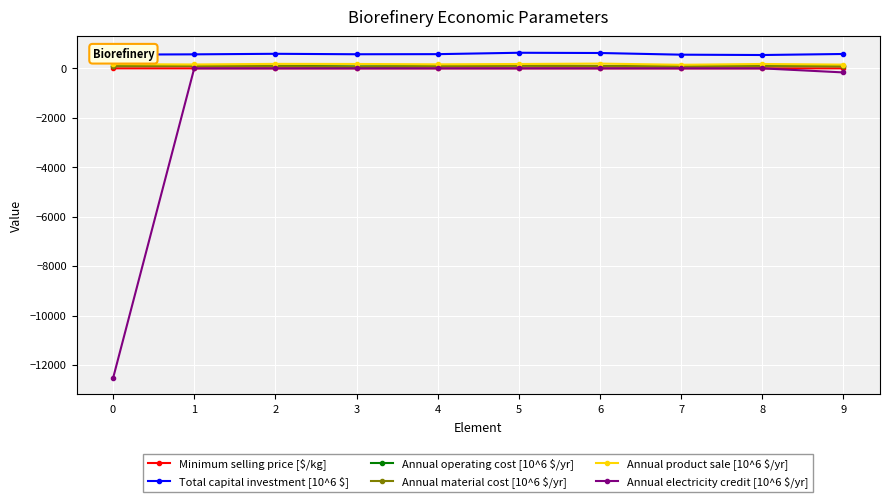

What are all the series names shown in the legend?

Minimum selling price [$/kg], Total capital investment [10^6 $], Annual operating cost [10^6 $/yr], Annual material cost [10^6 $/yr], Annual product sale [10^6 $/yr], Annual electricity credit [10^6 $/yr]